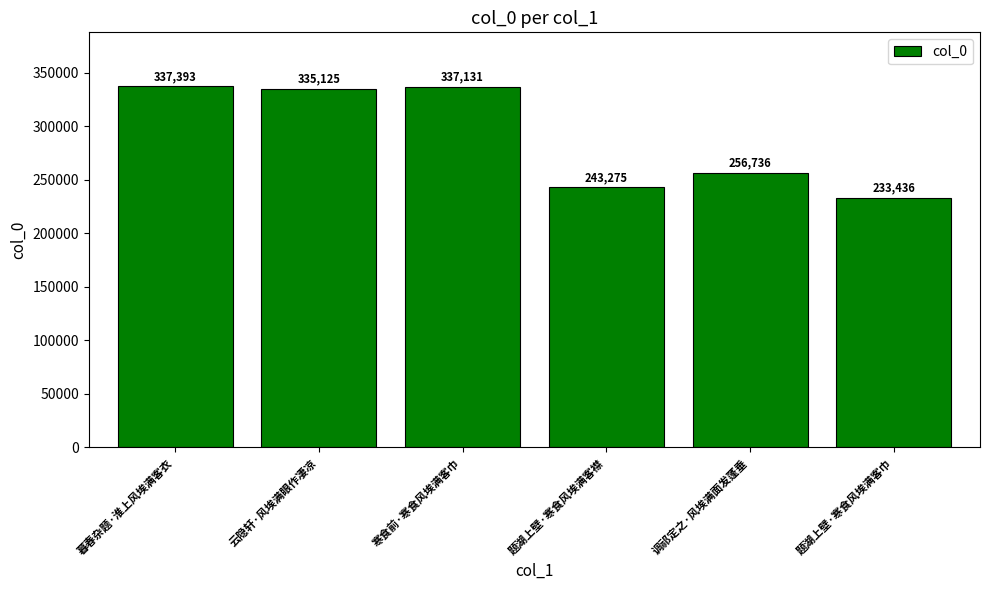

What is the smallest value displayed?

233436